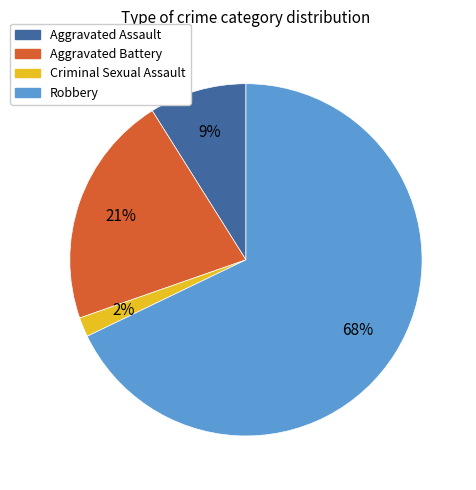

Rank the categories by value from lowest to highest.

Criminal Sexual Assault, Aggravated Assault, Aggravated Battery, Robbery